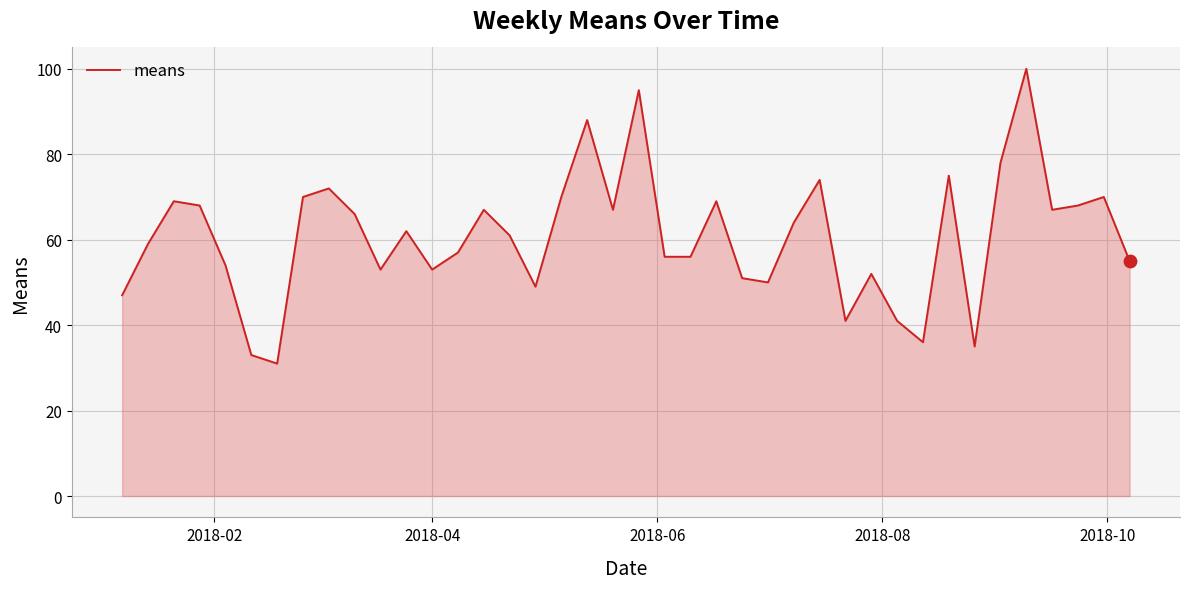

What is the maximum value shown in the chart?

100